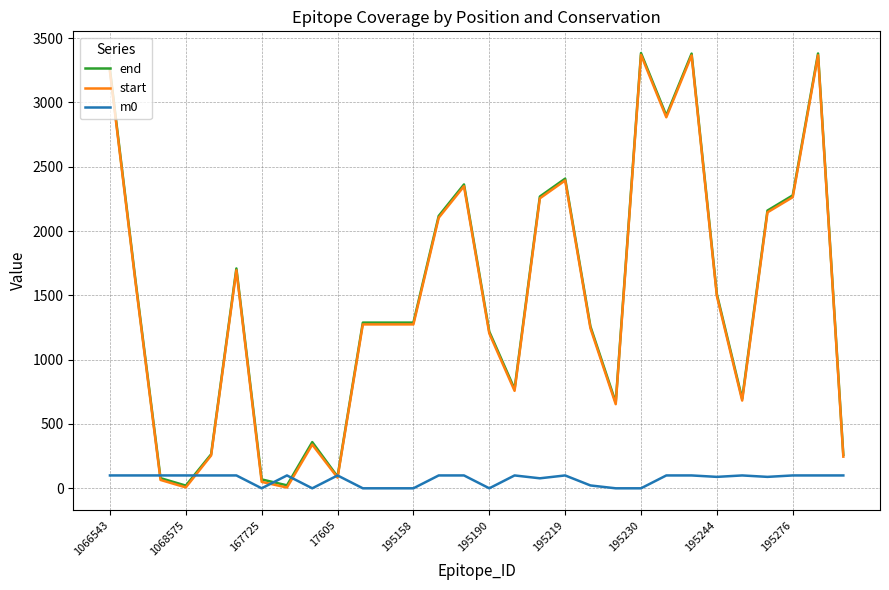

In end, how many points are lower than both neighbors (excluding endpoints)?

7